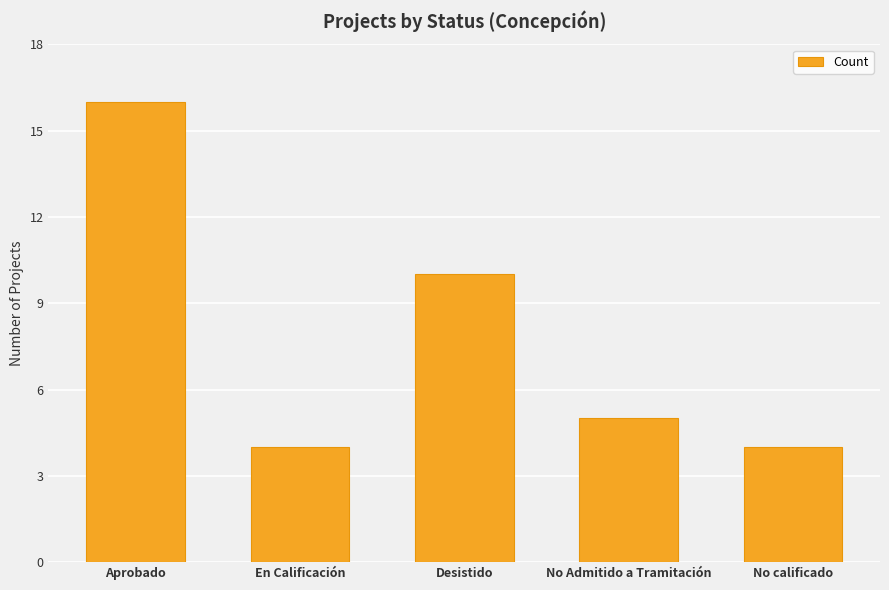

What is the sum of the values at No calificado and En Calificación?

8